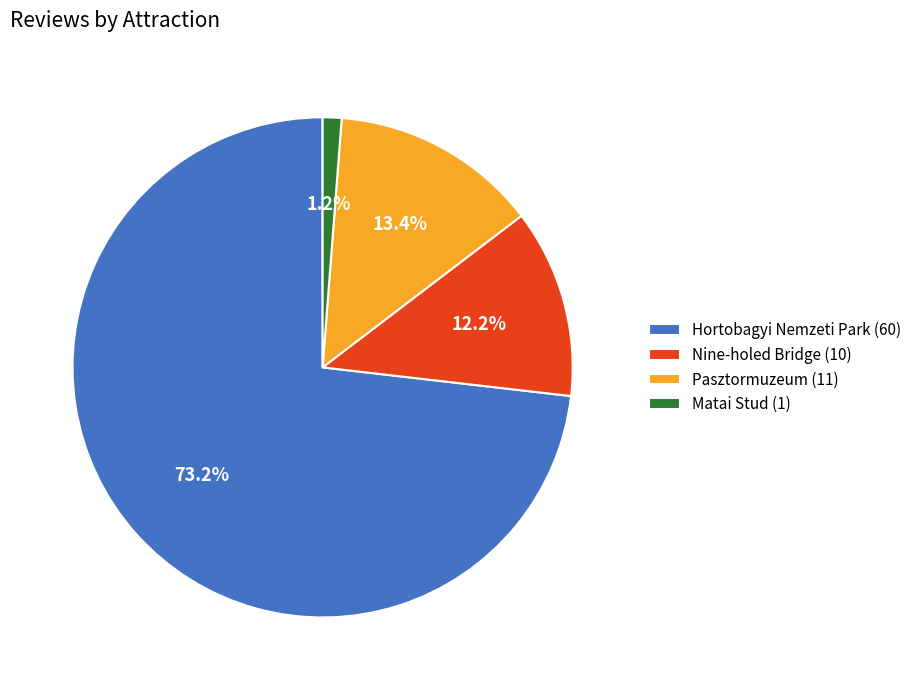

To the nearest percent, what is the difference between the Pasztormuzeum and Hortobagyi Nemzeti Park slice percentages?

60%